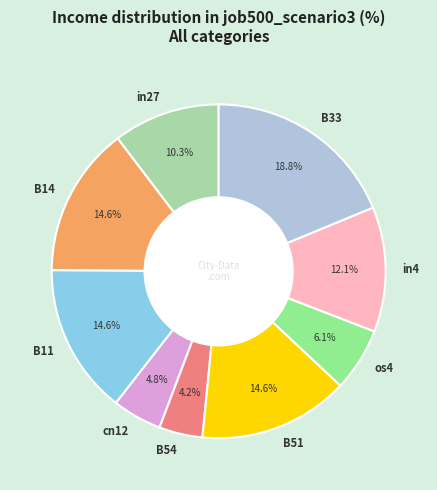

The in4 slice represents 12% of the pie. True or false?

True